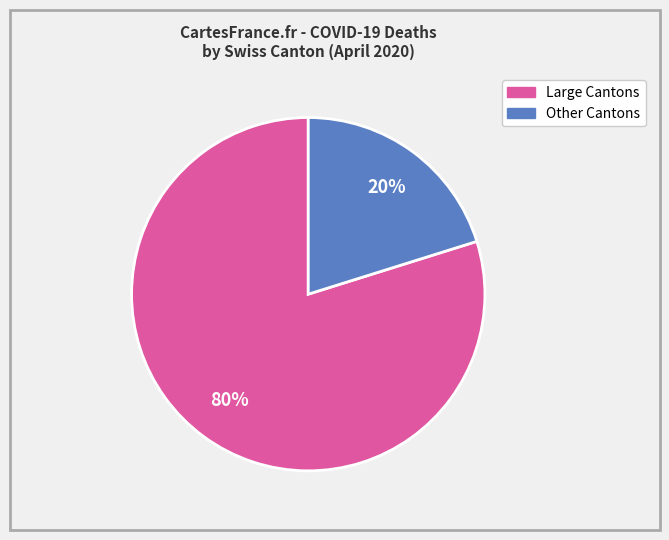

Is there a majority slice in this chart?

Yes